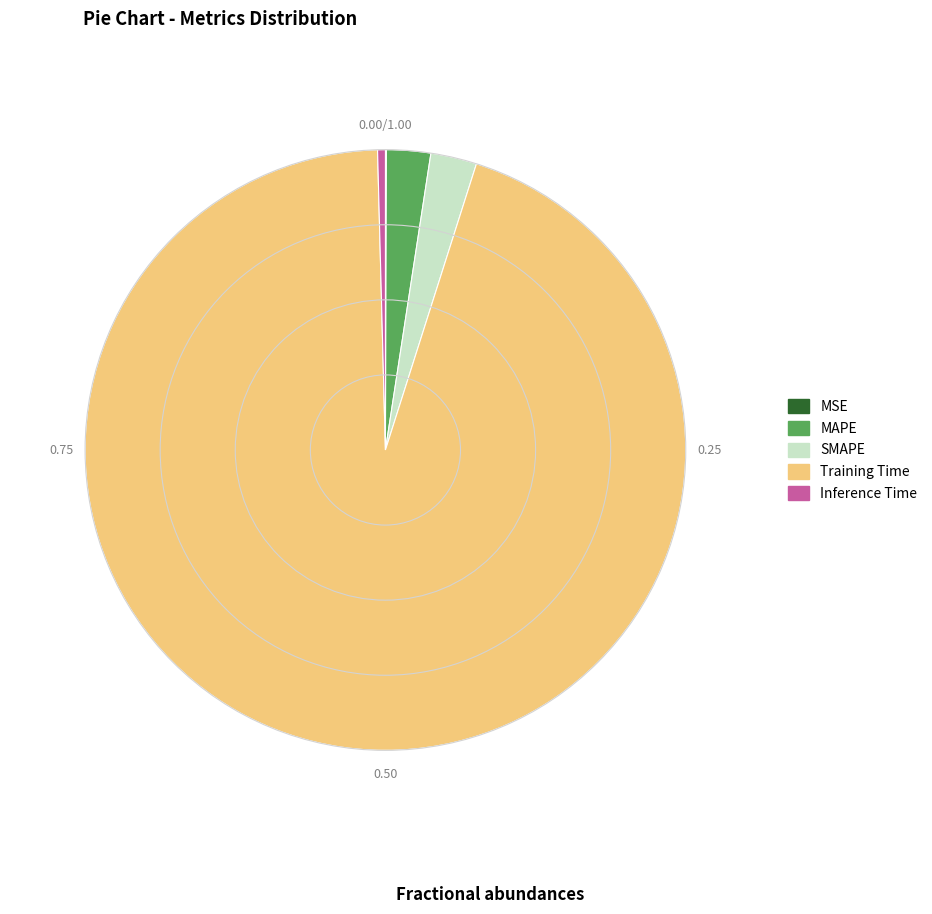

Is it true that Training Time is 82% of the pie?

False